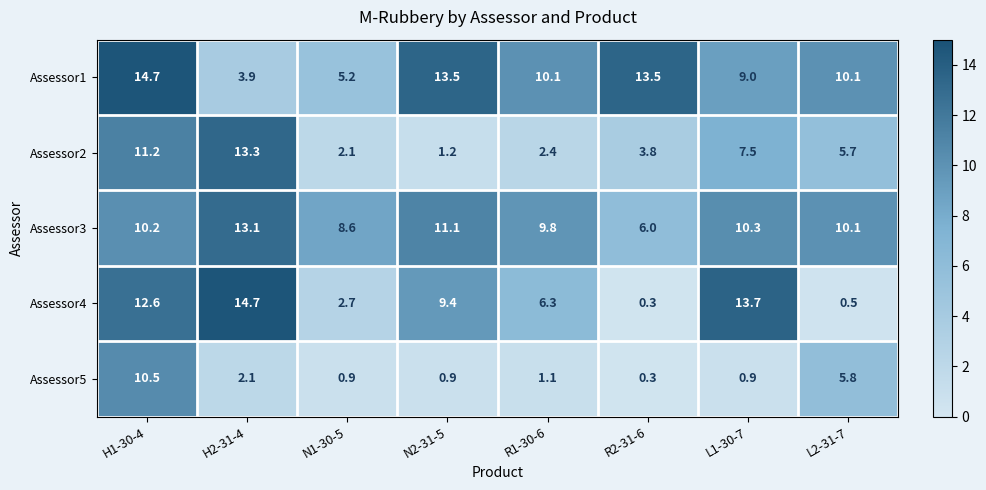

At which category is the sum across all series the highest?

H1-30-4